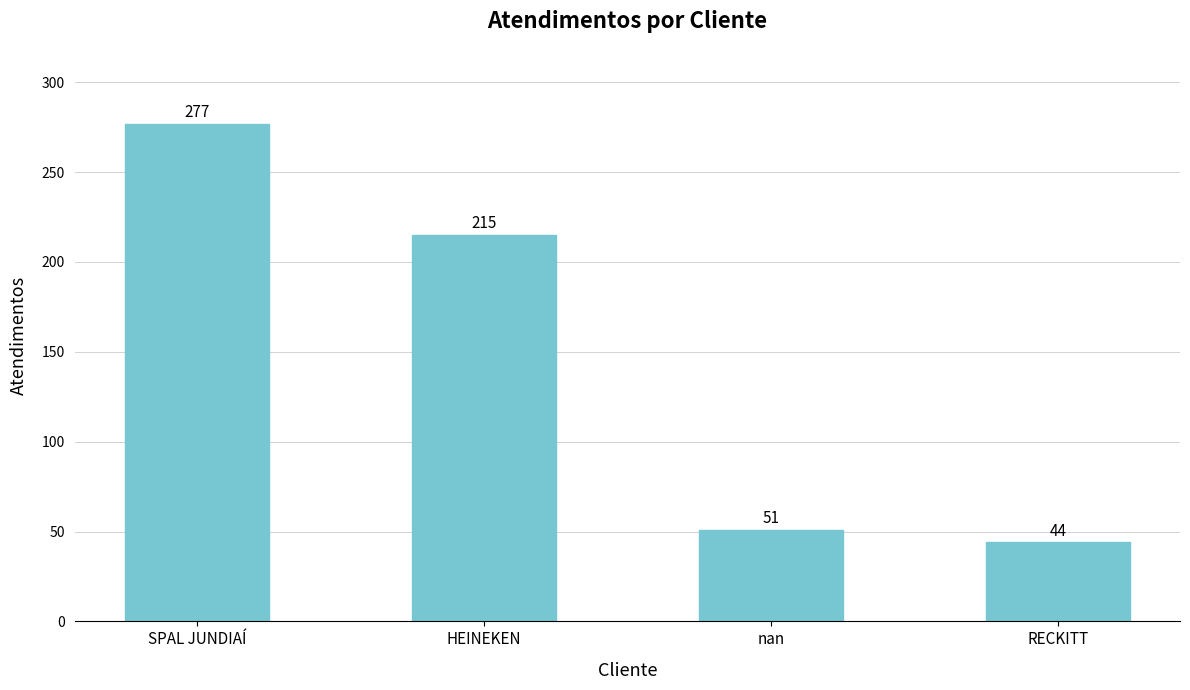

Reading left to right, transcribe all the data shown in this chart.

277	215	51	44